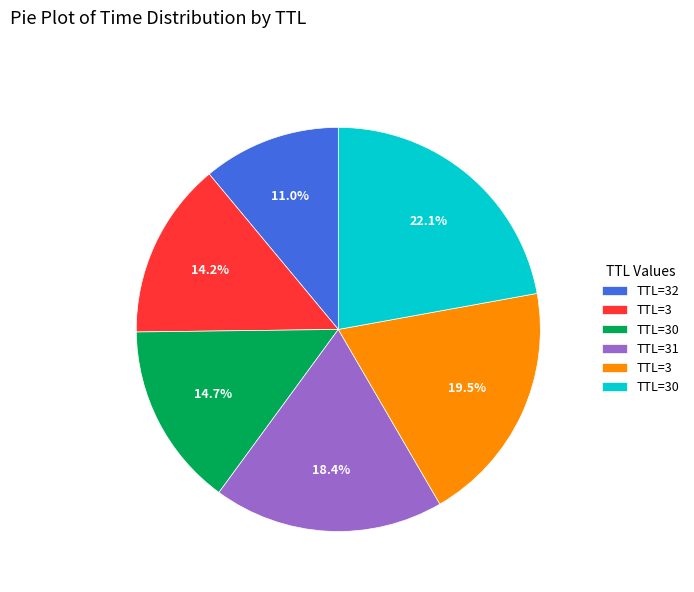

Is there any slice that represents more than half of the pie?

No